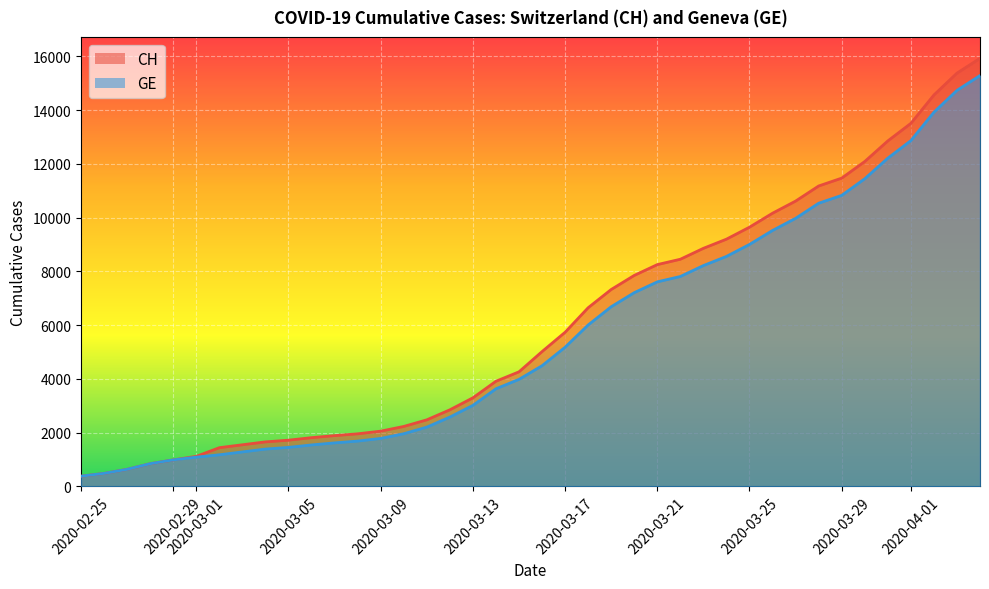

Does the chart display data point markers on the line(s)?

No